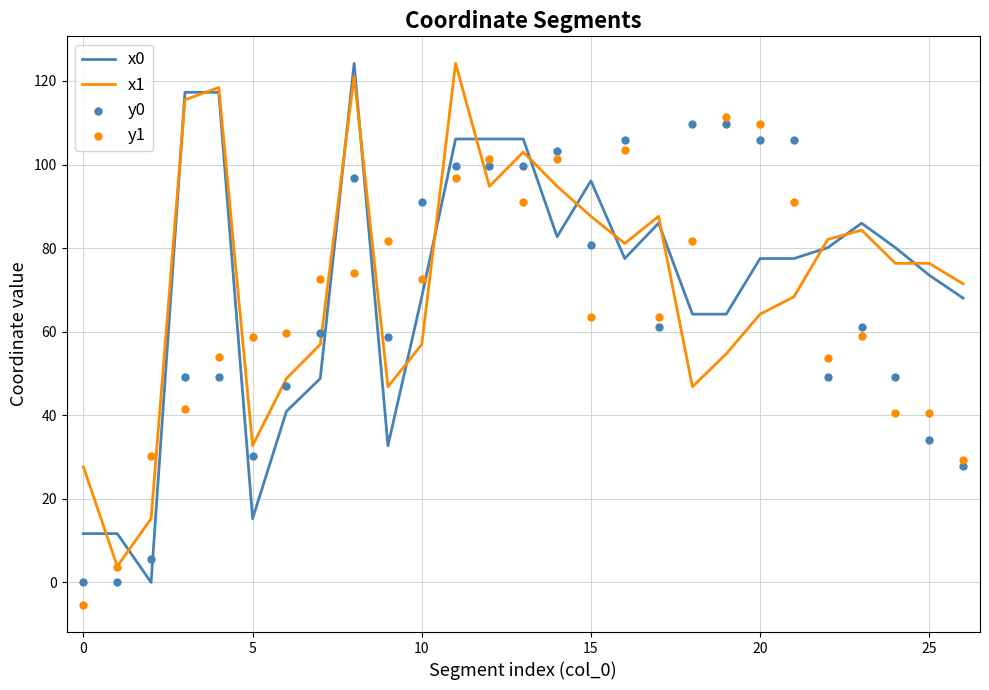

Which series contains the highest Y value?

x0